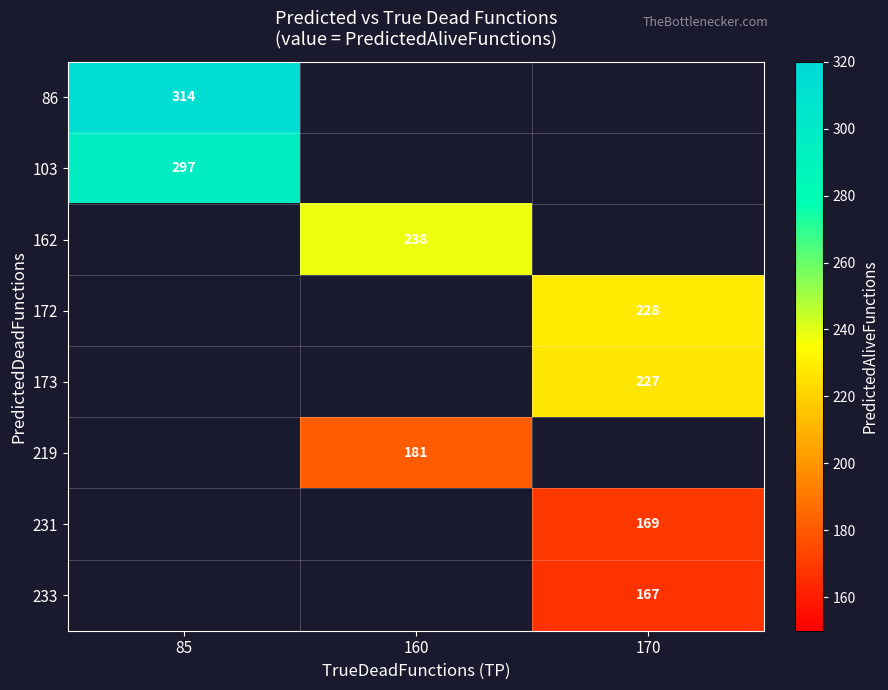

The value of 173 at 170 is 307. True or false?

False